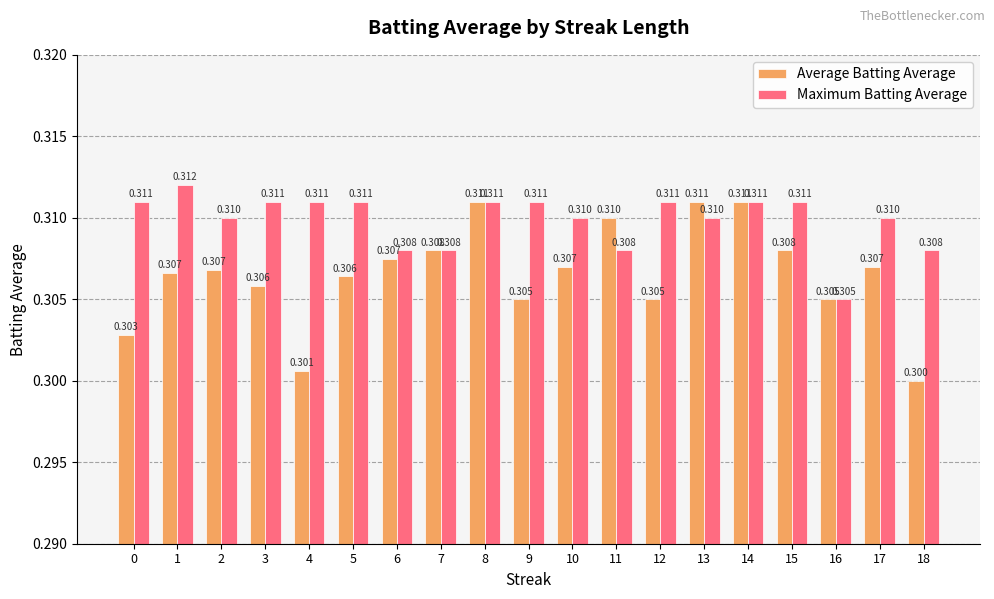

Is the value of Average Batting Average at 13 greater than the value of Maximum Batting Average at 10?

Yes